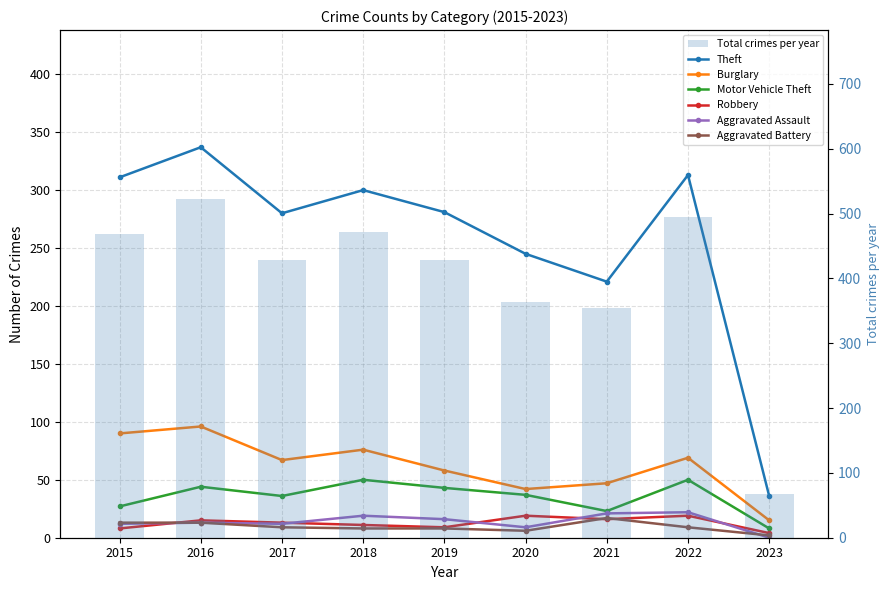

What is the difference between the maximum and second lowest values in the Motor Vehicle Theft series?

27